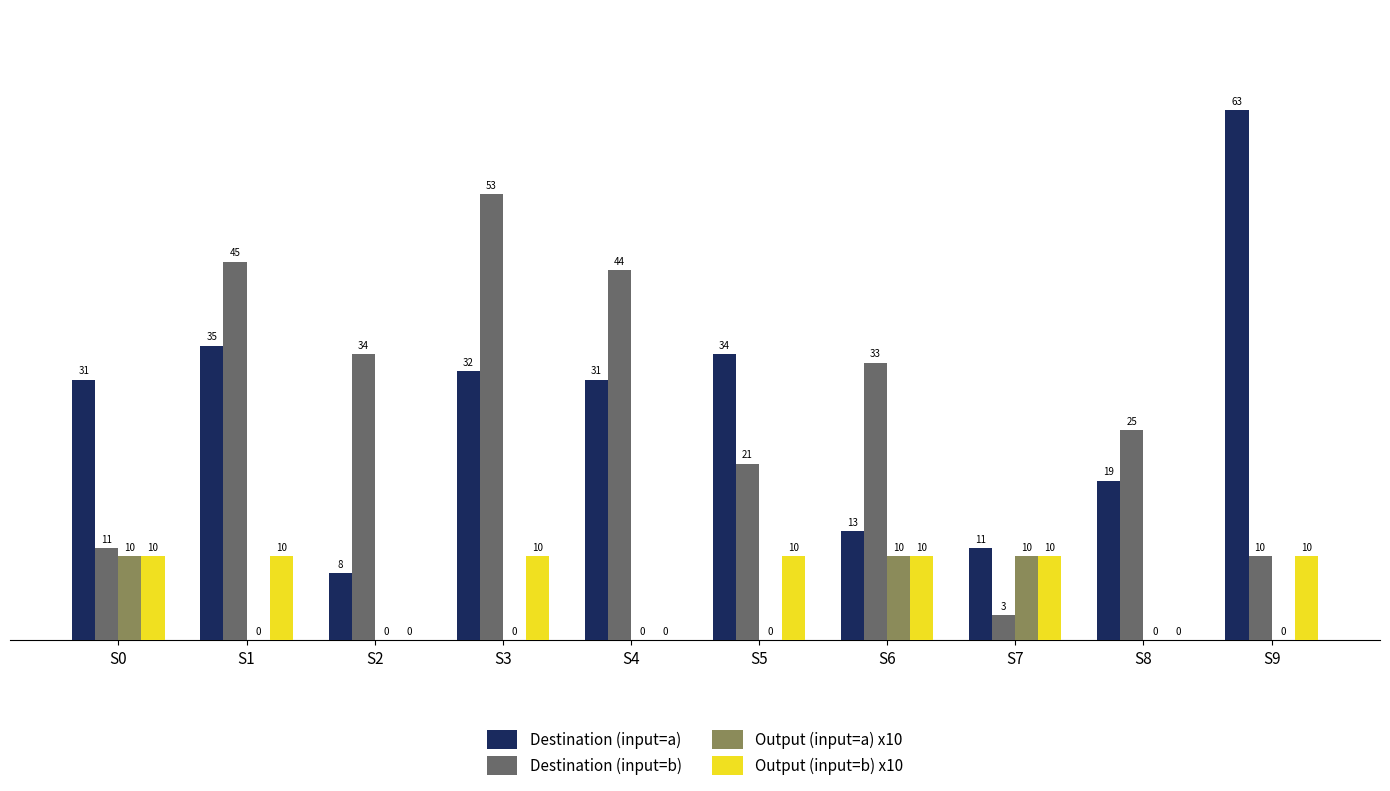

How many groups of bars are there?

10